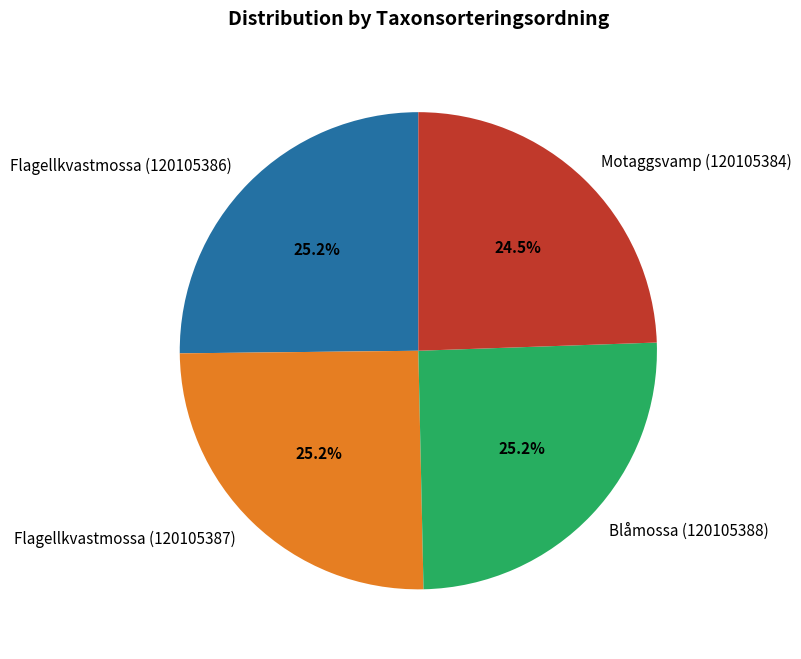

Which has a higher value, Motaggsvamp (120105384) or Flagellkvastmossa (120105386)?

Flagellkvastmossa (120105386)